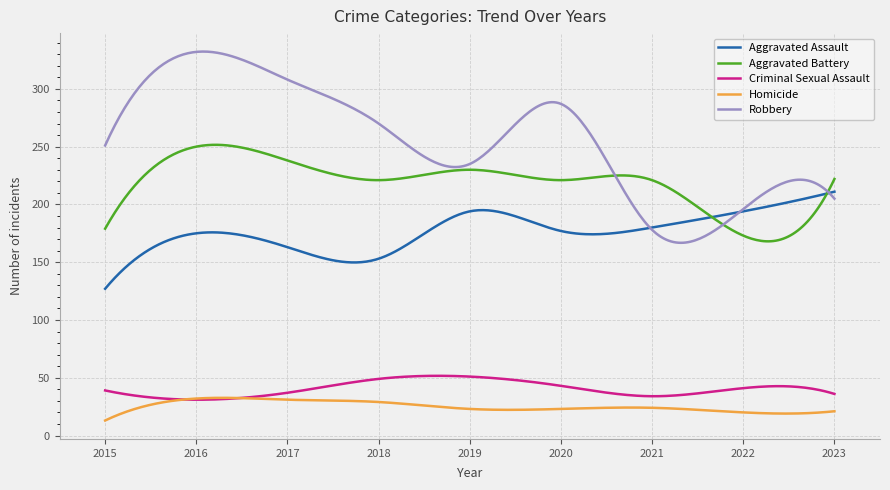

True or false: Criminal Sexual Assault and Aggravated Assault intersect in this chart.

False